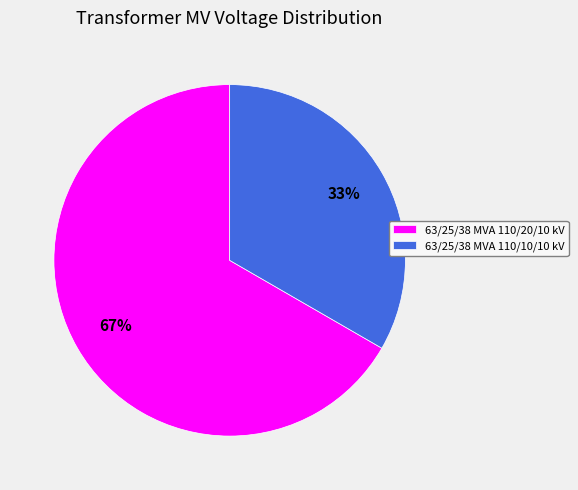

To the nearest percent, what portion does 63/25/38 MVA 110/10/10 kV represent?

33%